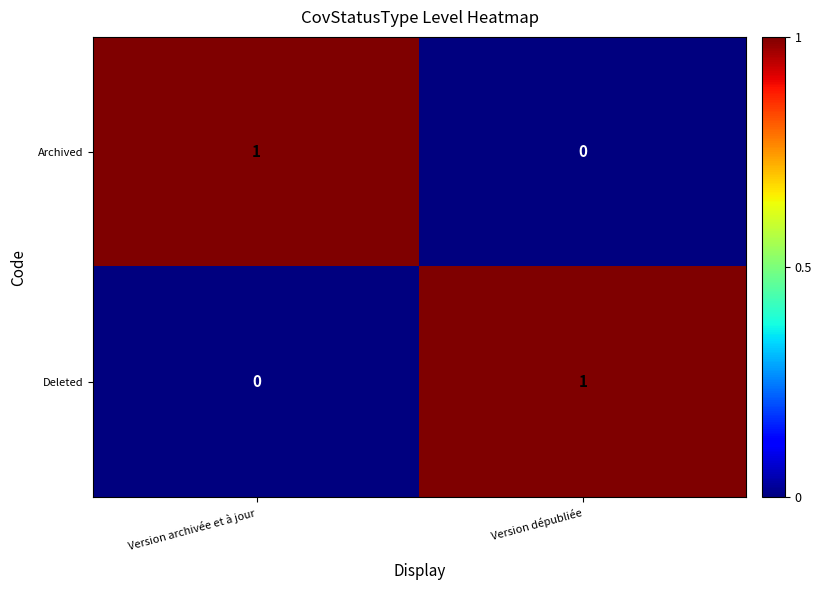

True or false: Archived has a value of 0 at Version dépubliée.

True